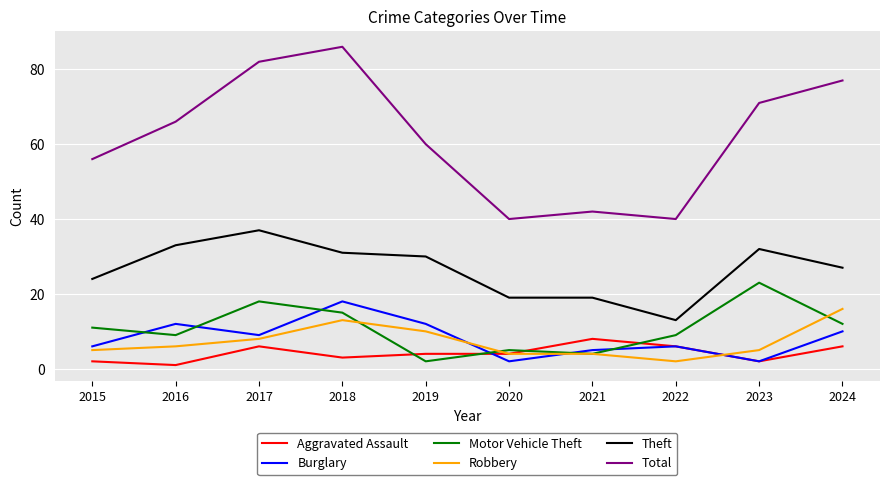

The value of Theft at 2015 is 24. True or false?

True